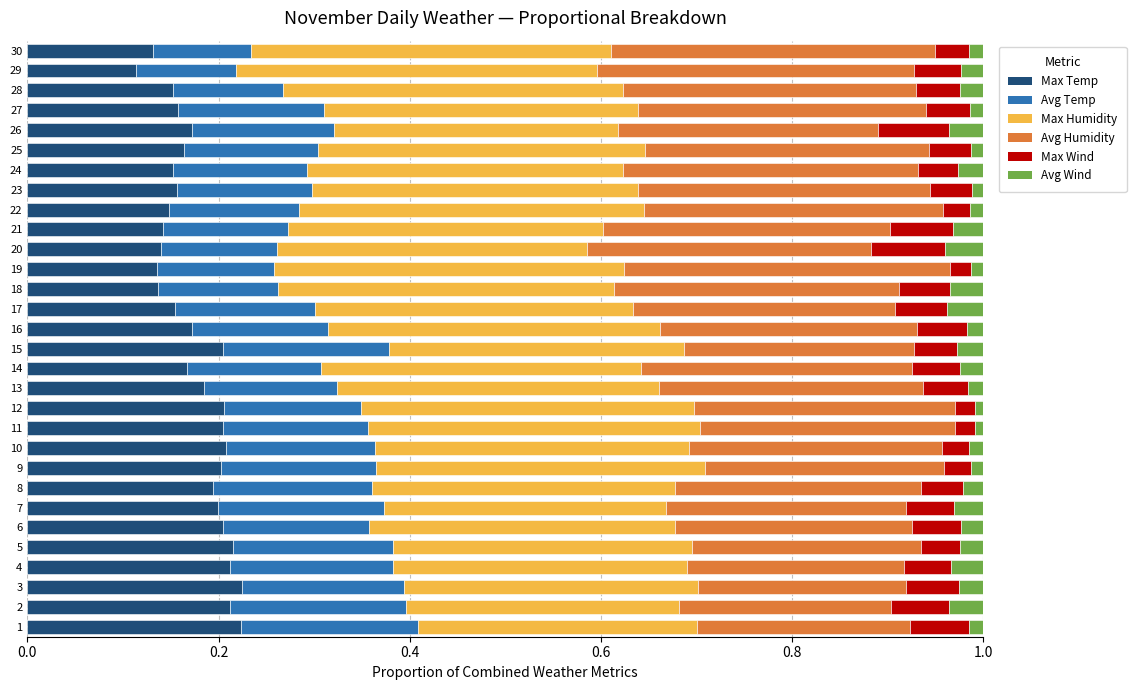

The Max Temp series shows 0.1 at 2. True or false?

False